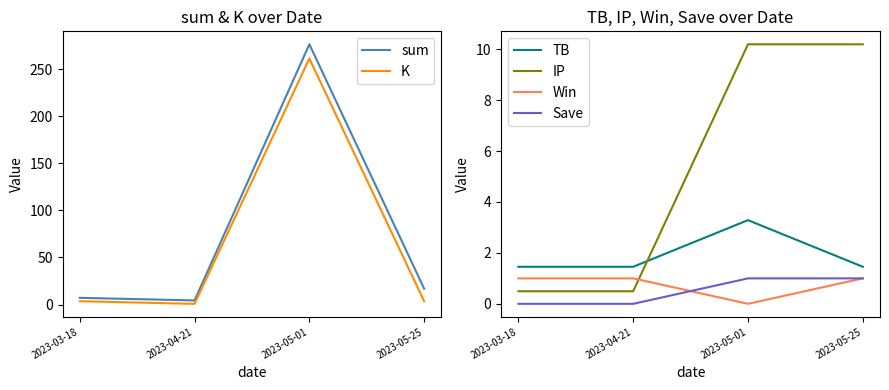

Is it true that TB equals 2.2 at 2023-05-25?

False